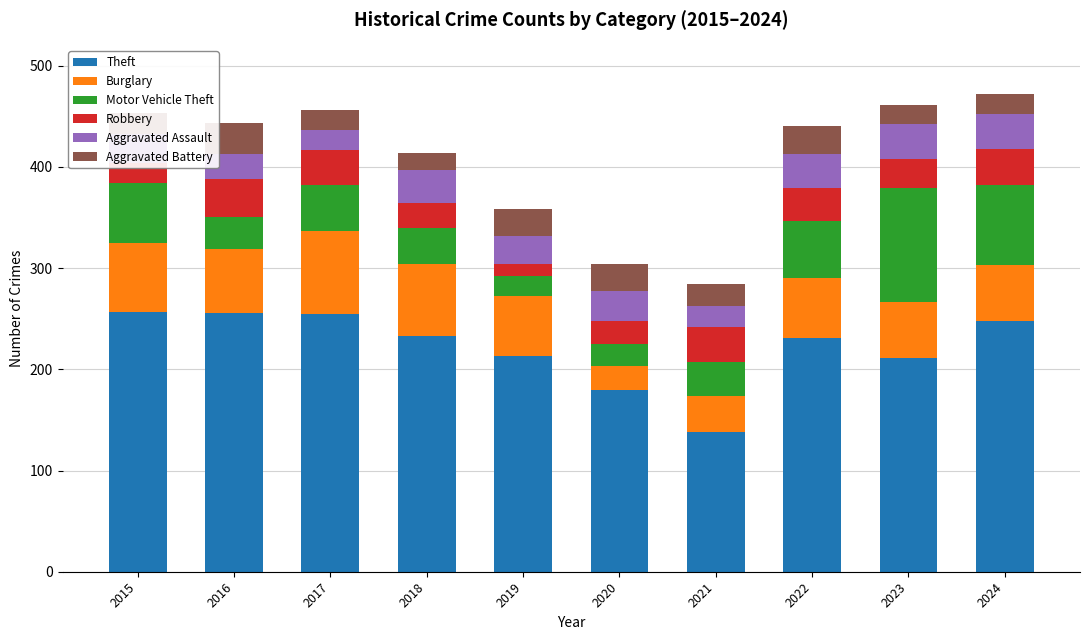

Is it true that Theft equals 257 at 2015?

True